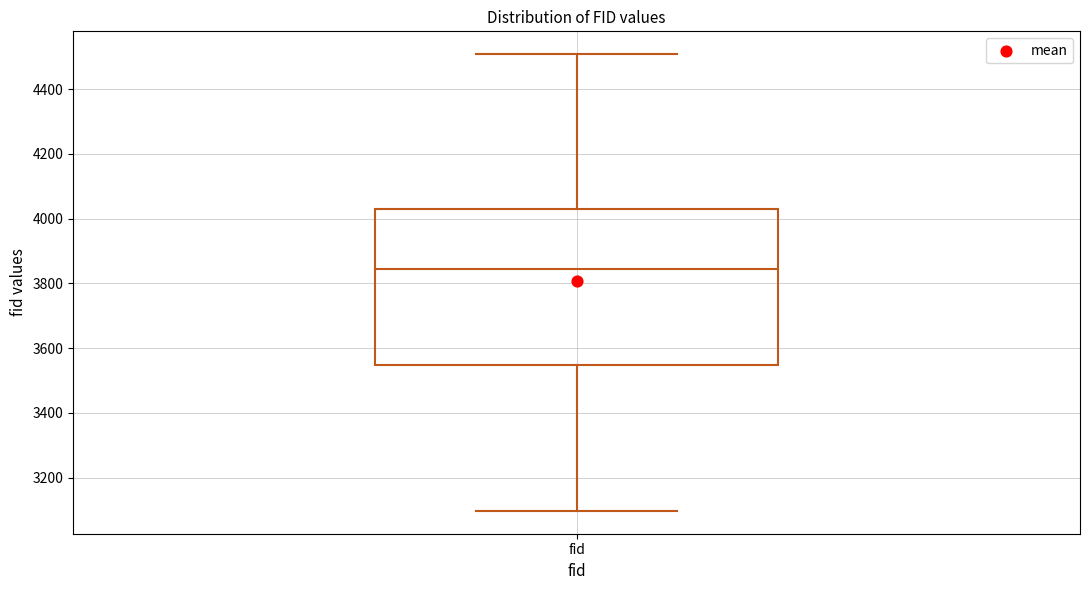

Transcribe this box plot: give where the median line is, the range the box spans, and where the two whiskers end, as read against the y-axis. The values are not printed on the chart, so give them approximately, as read against the axis.

median 3840, box 3540 to 4020, whiskers 3100 to 4500